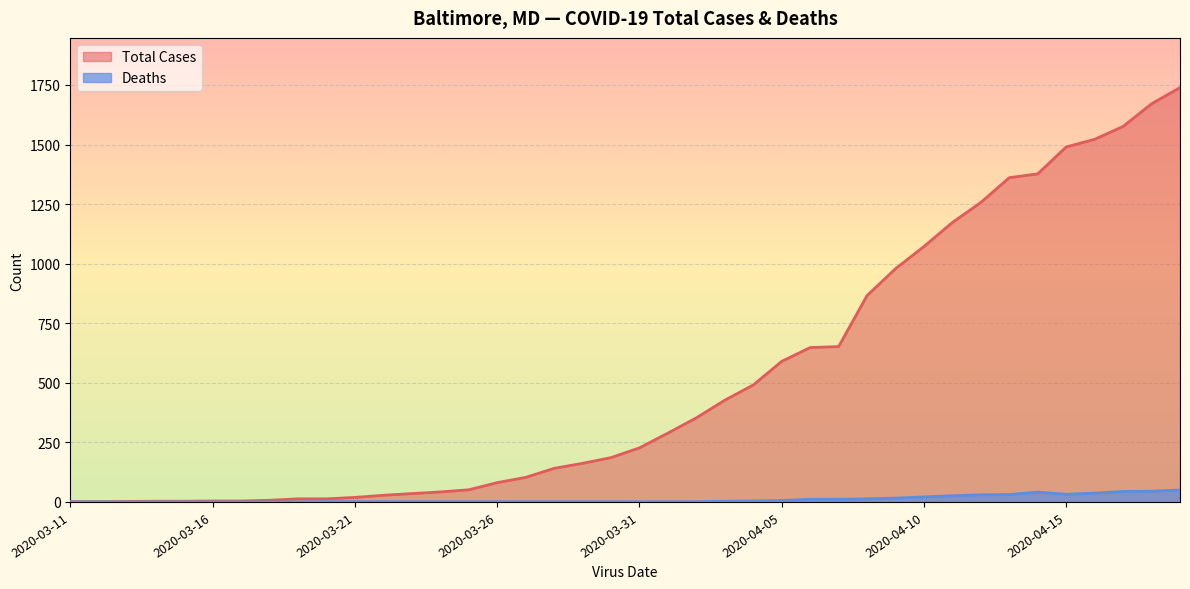

Which series has the largest total across all categories?

Total Cases